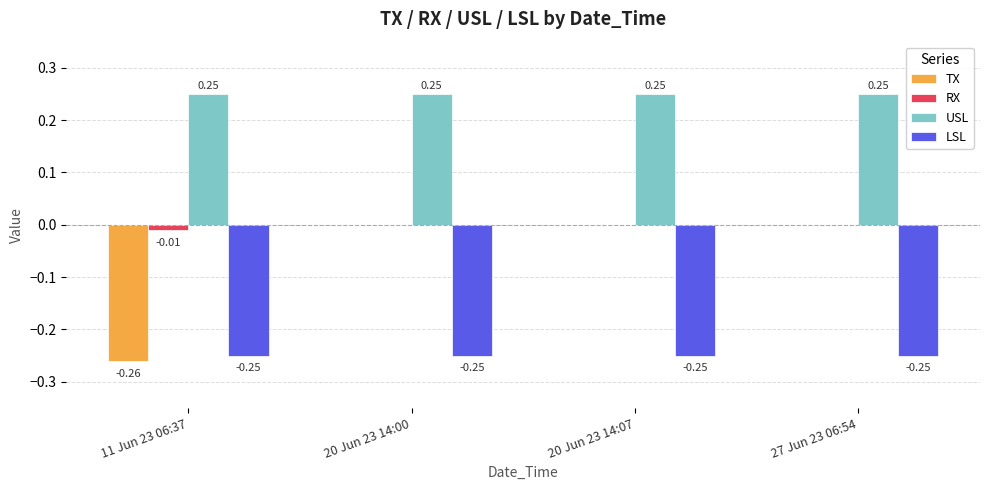

Is the value of USL at 11 Jun 23 06:37 greater than the value of LSL at 20 Jun 23 14:07?

Yes